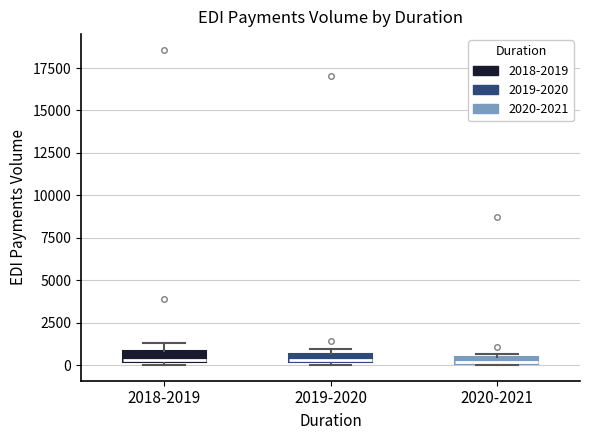

Where is the upper edge of the box for 2019-2020 on the y-axis? The values are not printed on the chart, so give them approximately, as read against the axis.

500